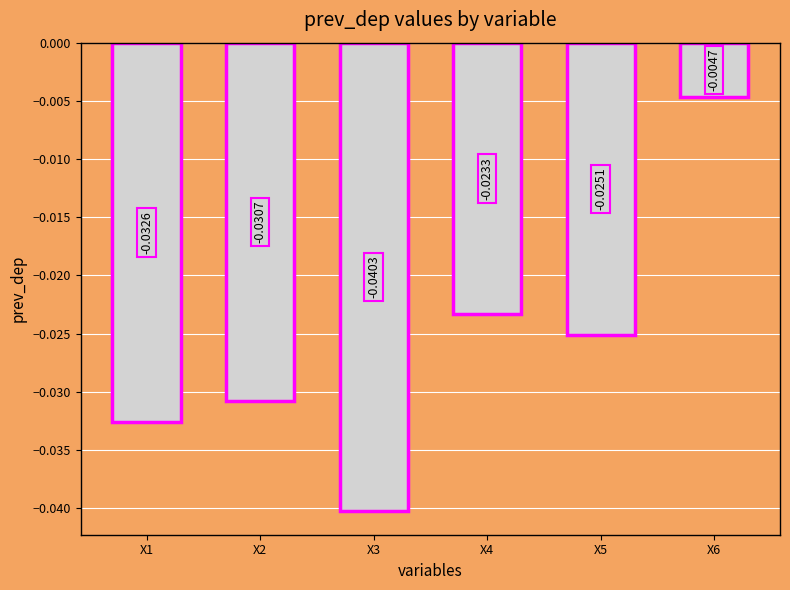

Between X6 and X4, which is larger?

X6